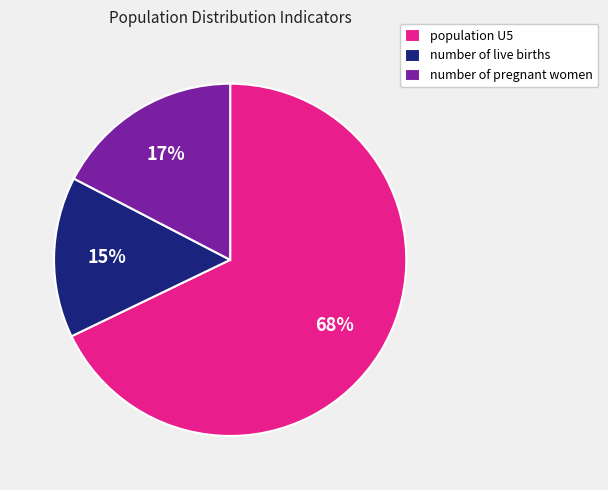

Is it true that number of pregnant women is 17% of the pie?

True